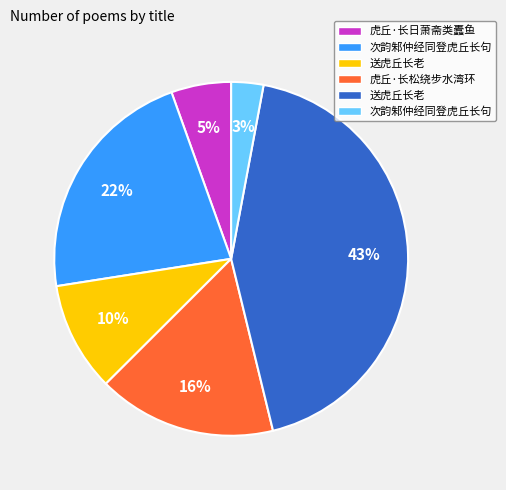

To the nearest percent, what is the difference between the largest and smallest slice percentages?

40%